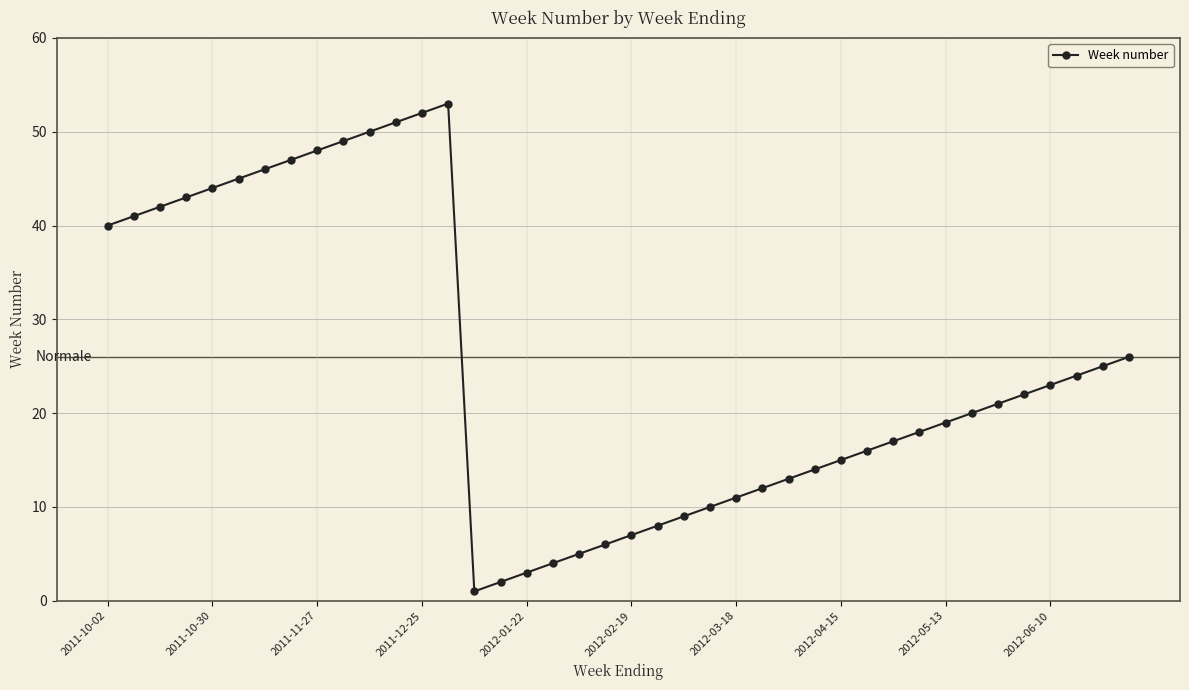

What is the greatest value displayed?

53